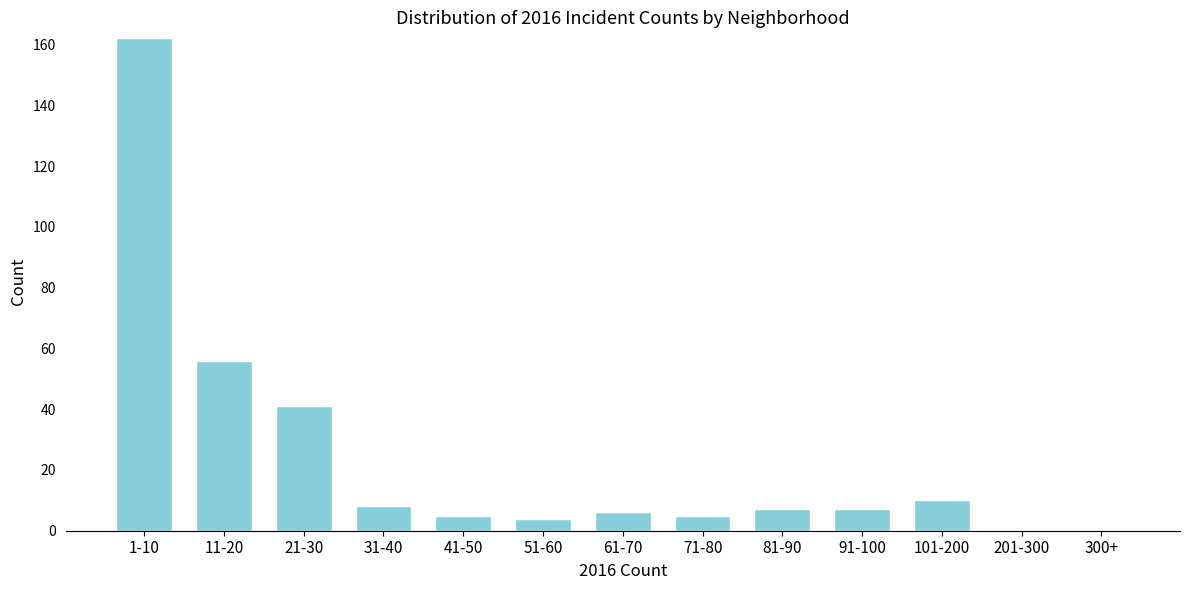

Reading left to right, list all the values displayed in this chart.

1-10=162	11-20=56	21-30=41	31-40=8	41-50=5	51-60=4	61-70=6	71-80=5	81-90=7	91-100=7	101-200=10	201-300=0	300+=0